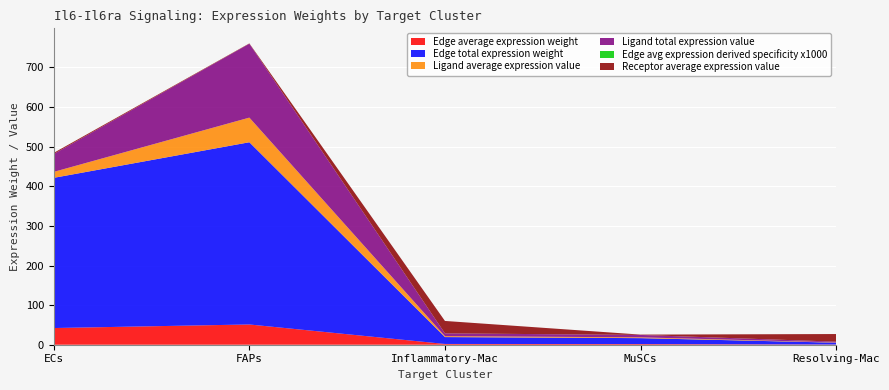

Reading left to right, what are all the values shown in this chart?

Edge average expression weight: 42.1	51.1	1.9	1.7	0.5
Edge total expression weight: 379.2	460.1	17.4	15.0	4.6
Ligand average expression value: 15.1	62.2	2.3	2.0	0.6
Ligand total expression value: 45.2	186.5	7.0	6.1	1.9
Edge avg expression derived specificity x1000: 0.0	0.0	0.0	0.0	0.0
Receptor average expression value: 2.8	0.8	31.3	0.8	19.3